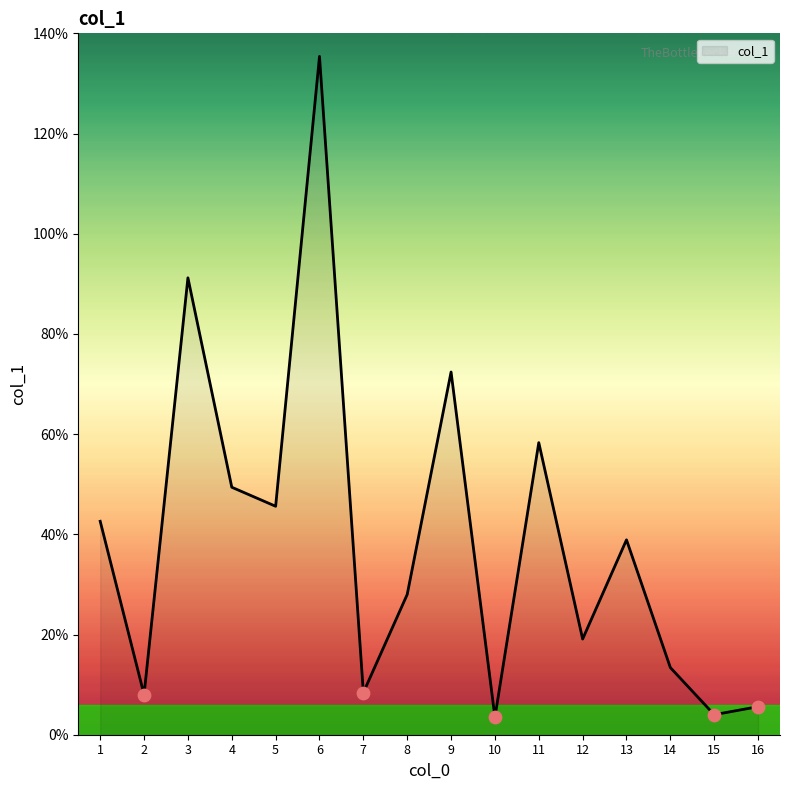

What is the change in value from 11 to 15?

-54.3